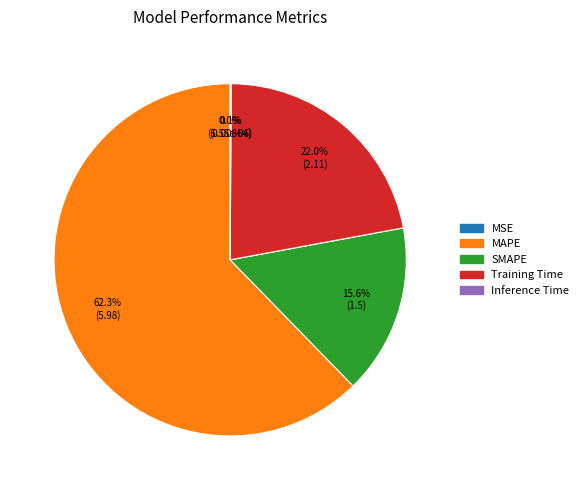

Approximately how many times larger is the value at MAPE compared to SMAPE?

4.0